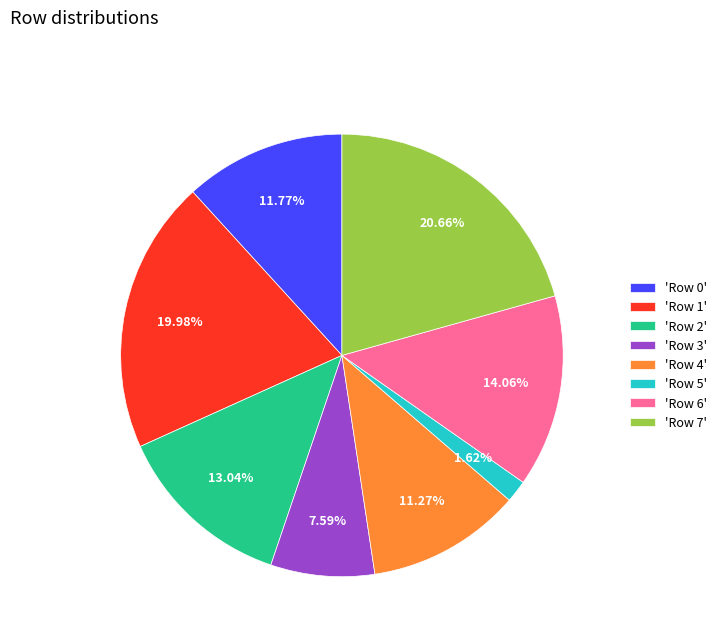

Is the sum of 'Row 0' and 'Row 3' greater than half?

No